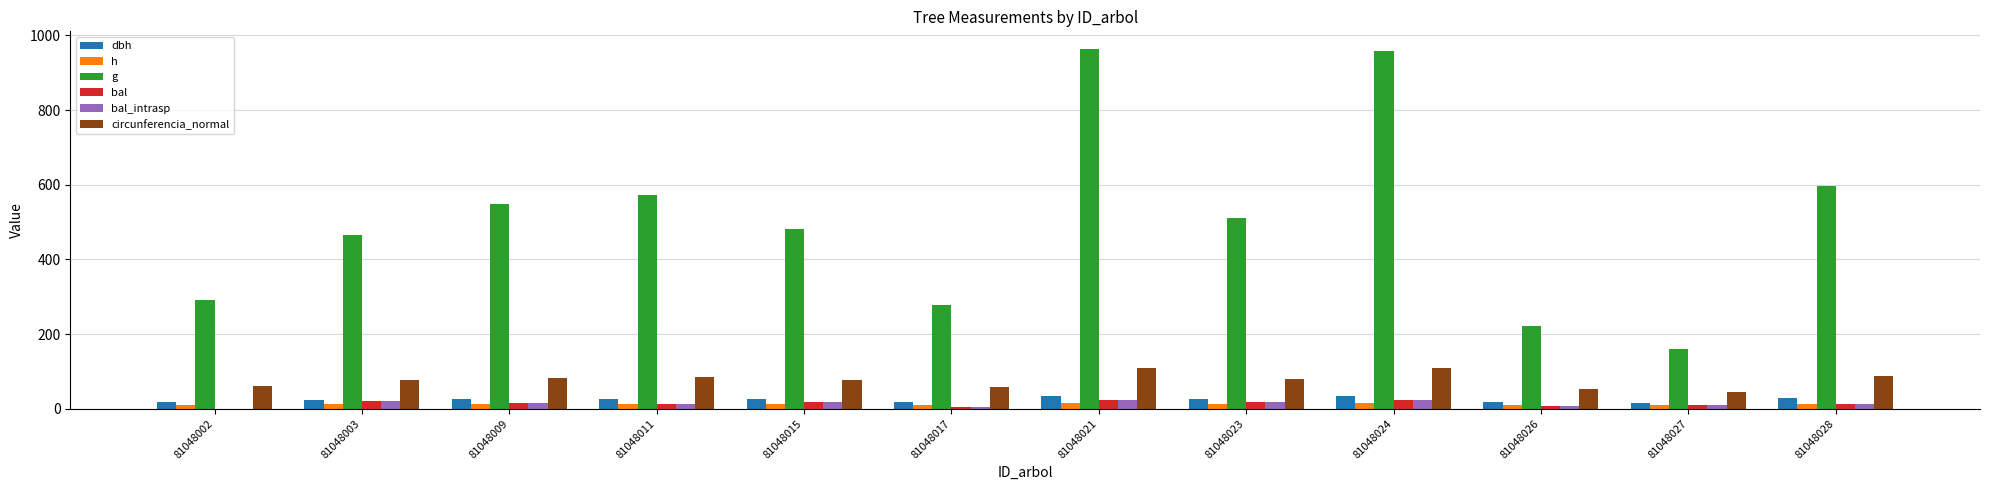

The circunferencia_normal series shows 52.8 at 81048026. True or false?

True